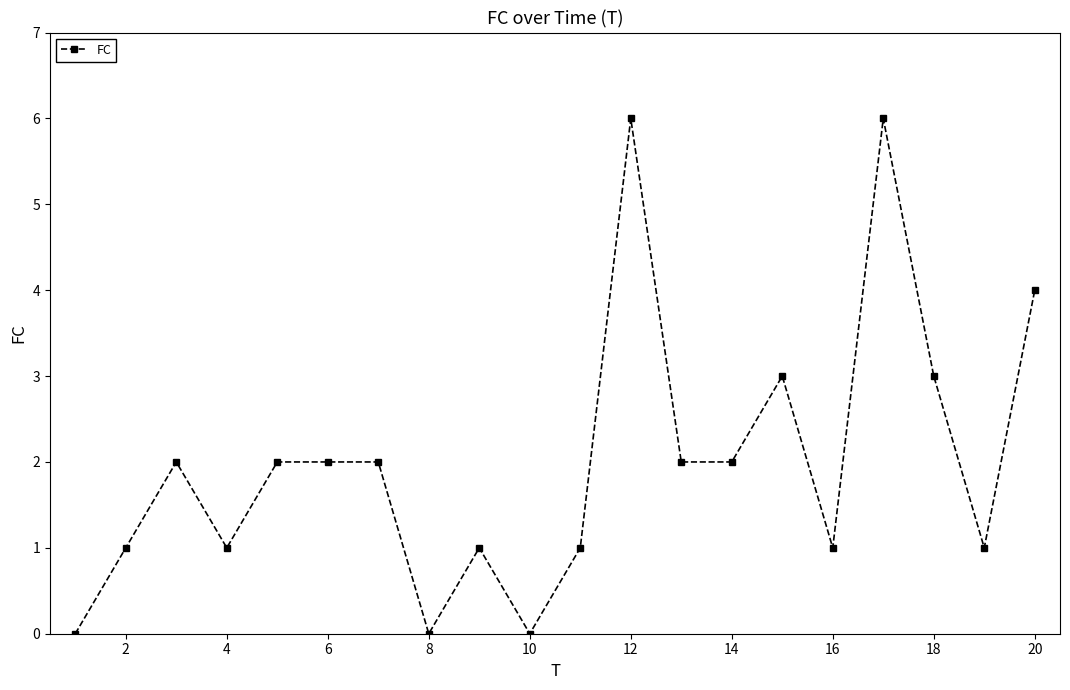

True or false: there are more than 0 points higher than both neighbors.

True